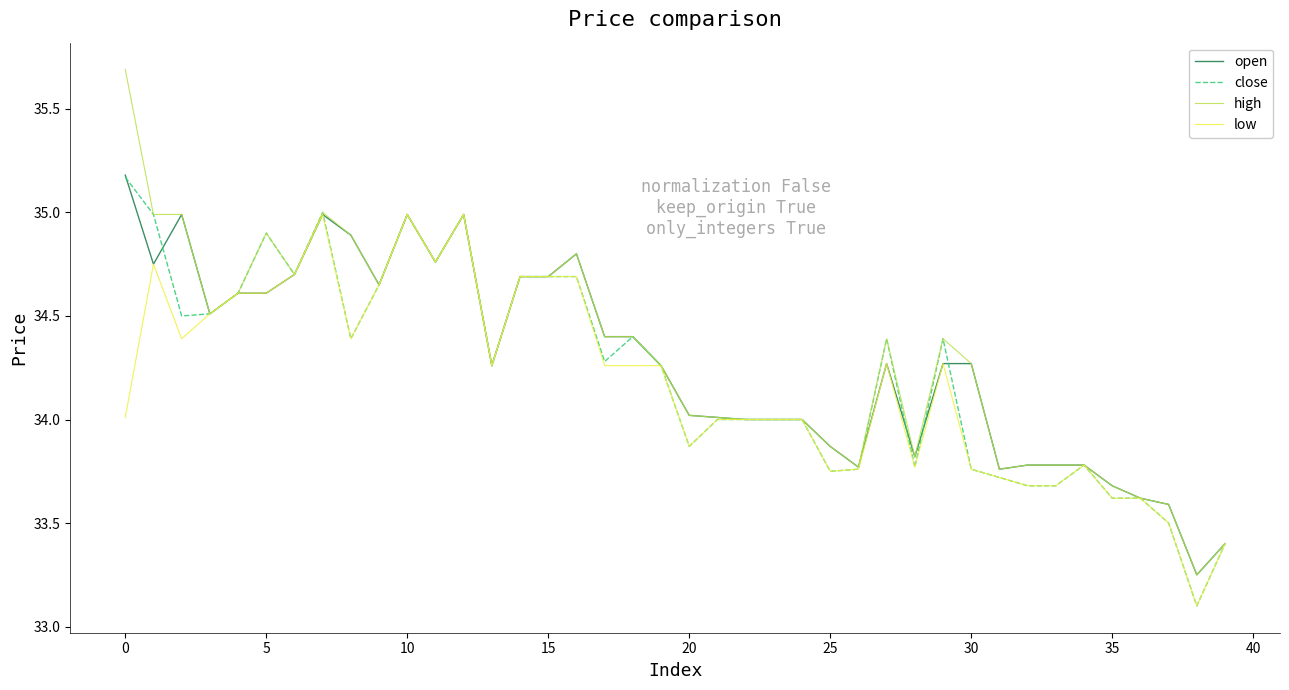

What is the greatest value displayed?

35.7